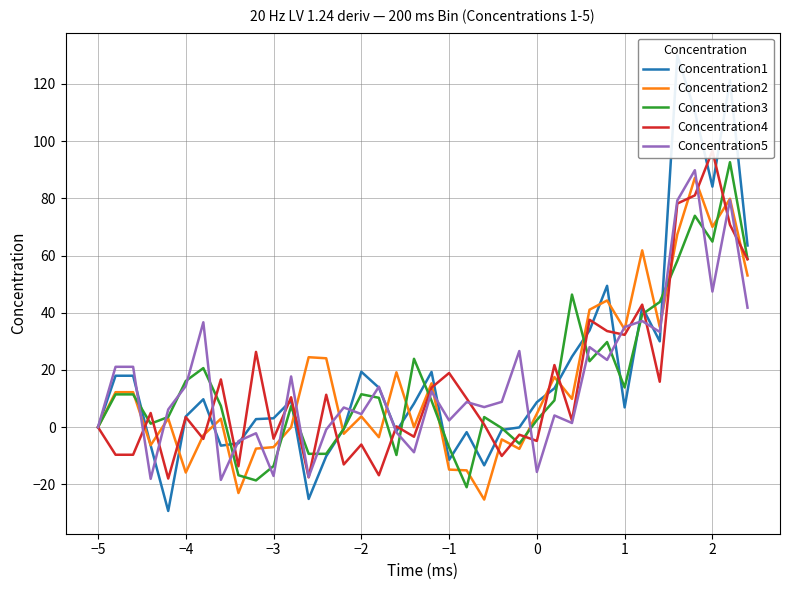

Count the number of categories in the chart.

38